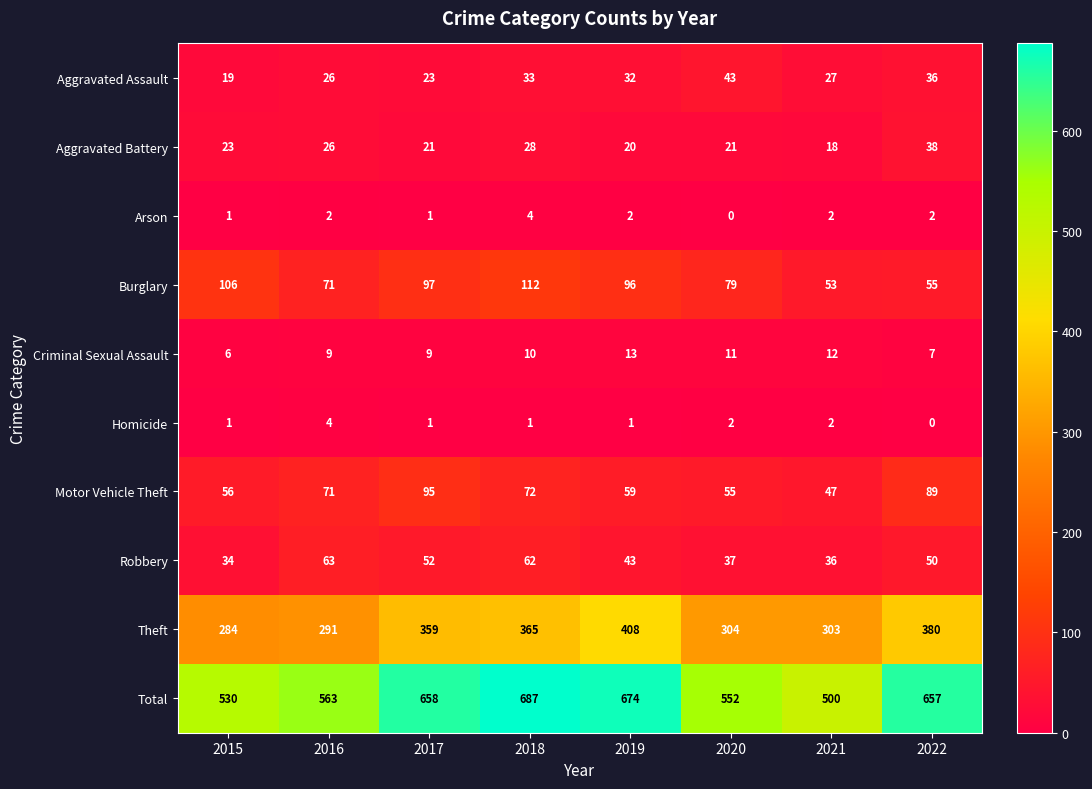

Which series has the largest total across all categories?

Total